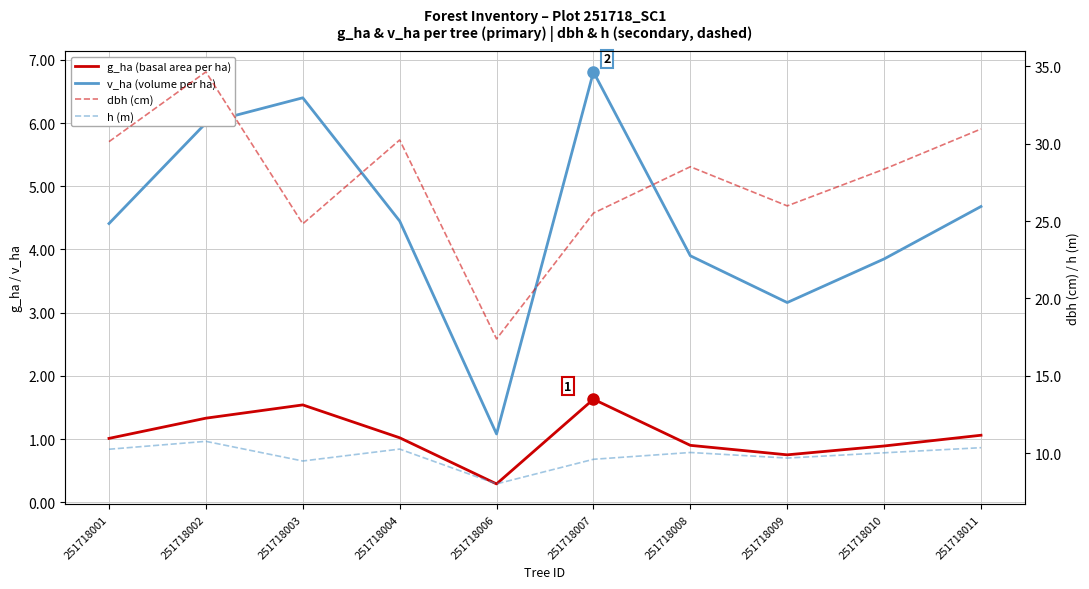

True or false: dbh (cm) and v_ha (volume per ha) cross at least once.

False